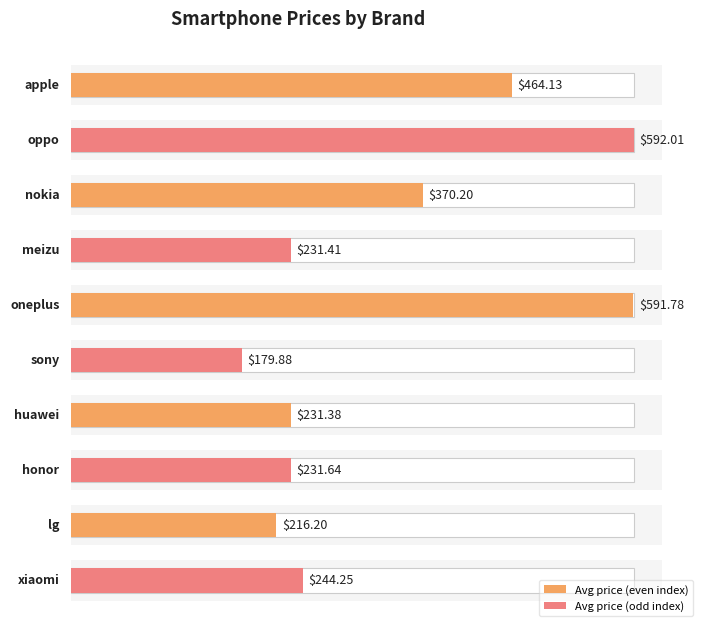

Reading left to right, extract all data points from this chart.

apple=464.1	oppo=592.0	nokia=370.2	meizu=231.4	oneplus=591.8	sony=179.9	huawei=231.4	honor=231.6	lg=216.2	xiaomi=244.2